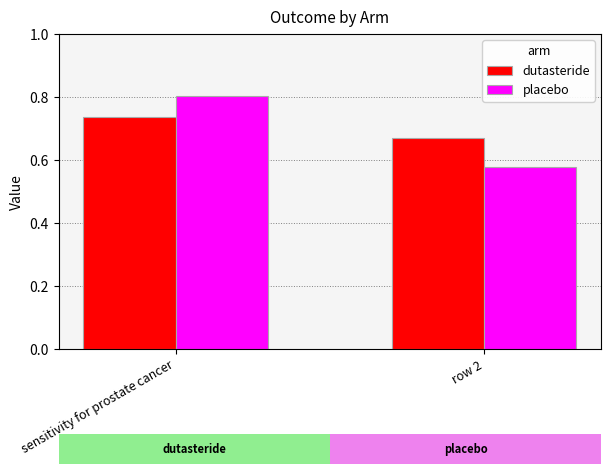

What is the average value of the dutasteride series?

0.7